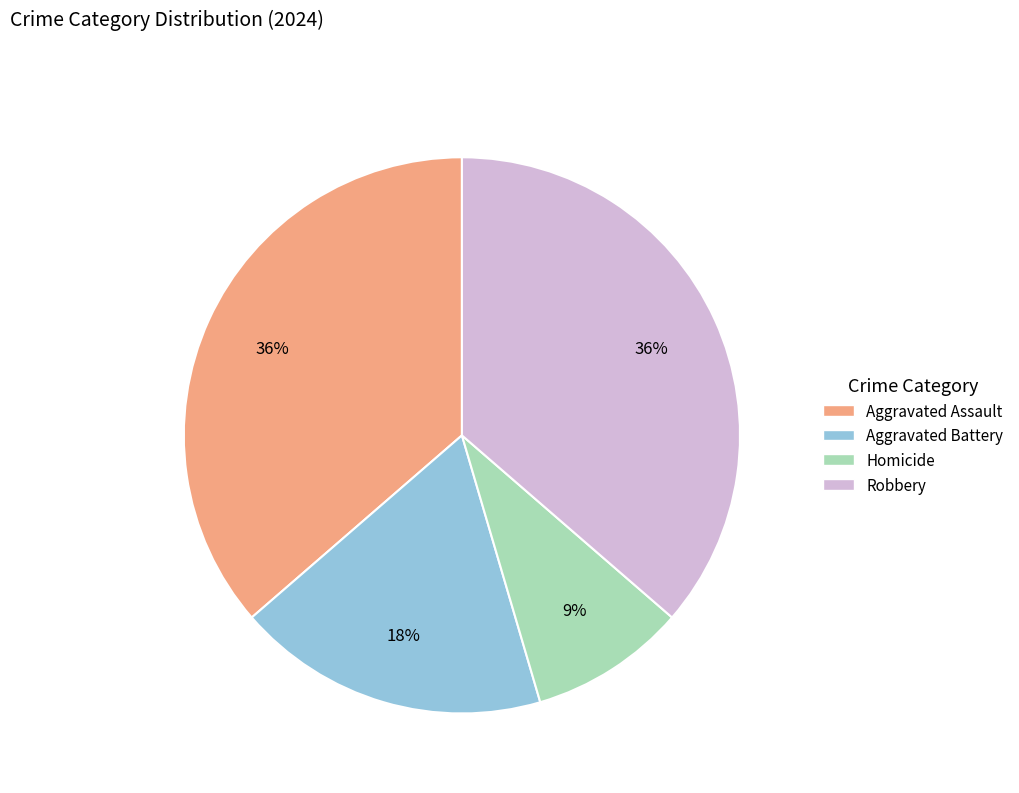

How many segments does this pie chart have?

4